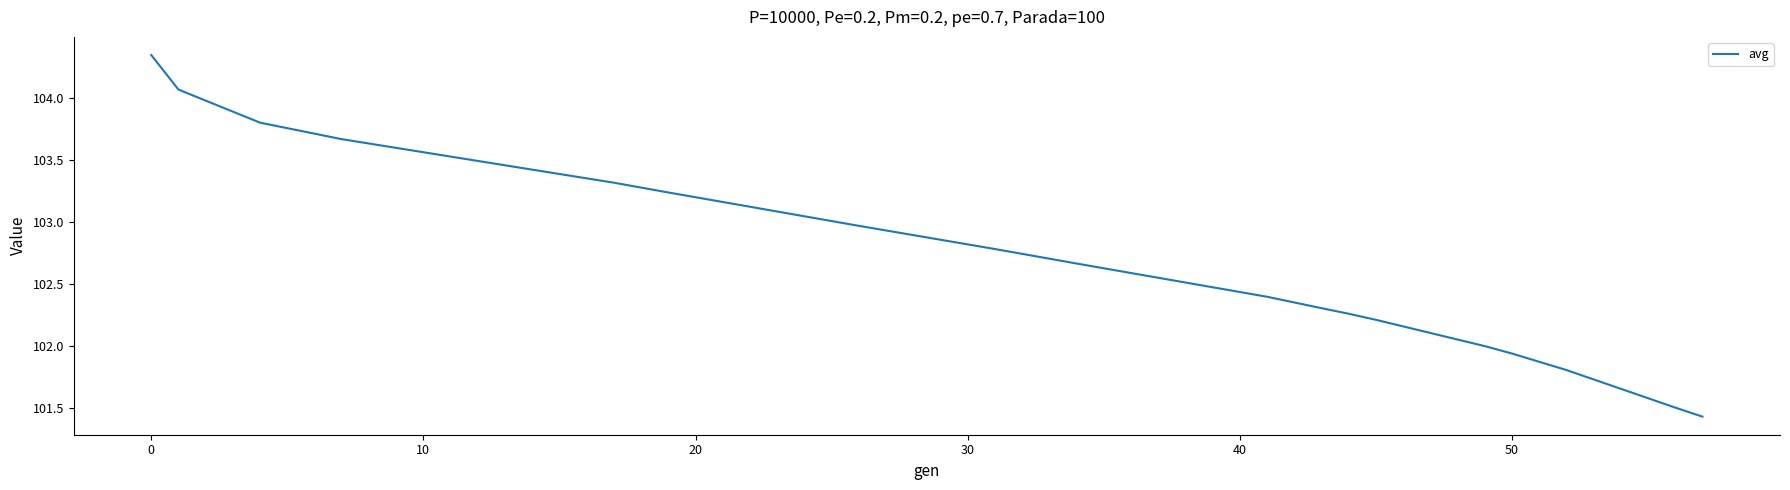

What is the difference between the maximum and minimum values?

2.9